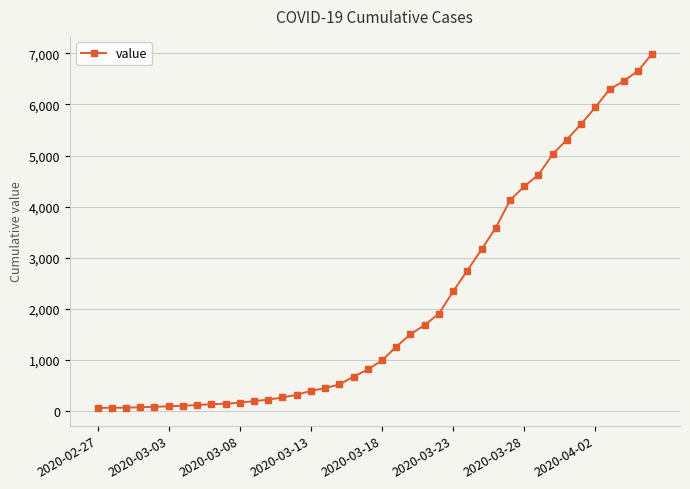

What is the greatest value displayed?

6995